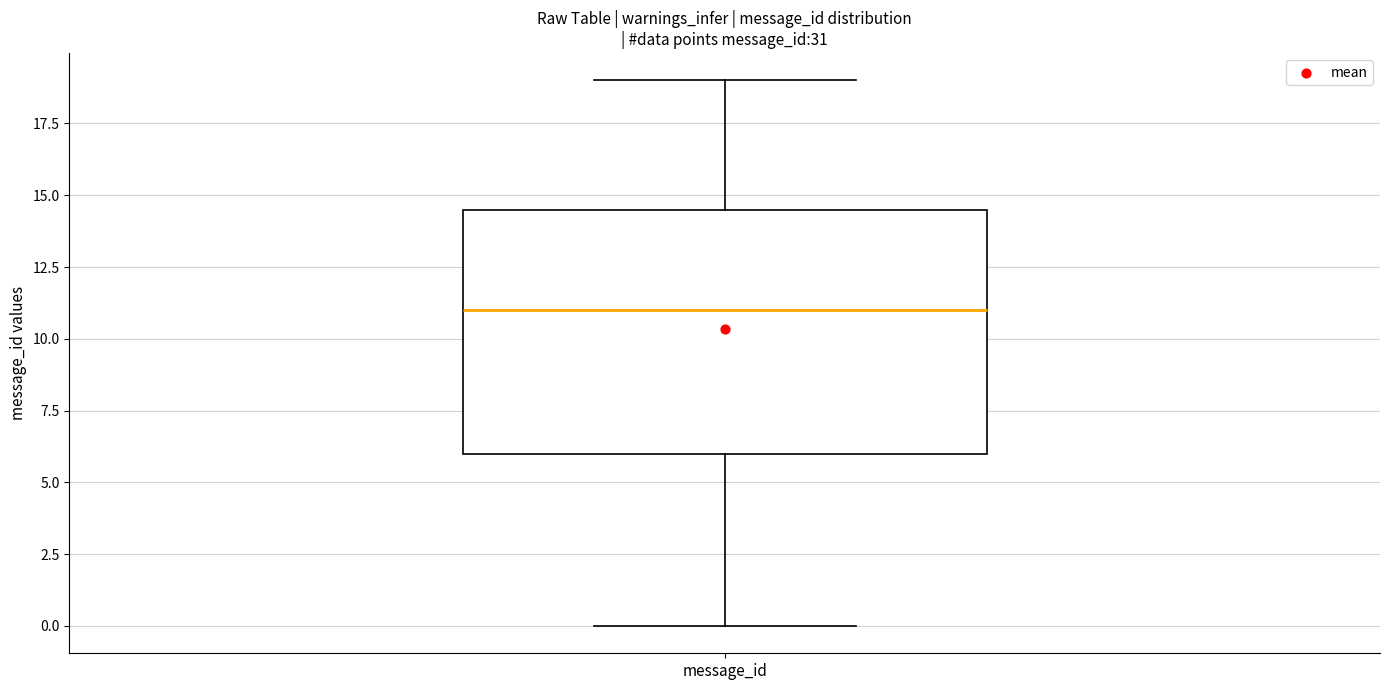

Read this box plot against the y-axis: the position of the median line, the range covered by the box, and the ends of both whiskers. The values are not printed on the chart, so give them approximately, as read against the axis.

median 11.0, box 6.0 to 14.5, whiskers 0.0 to 19.0